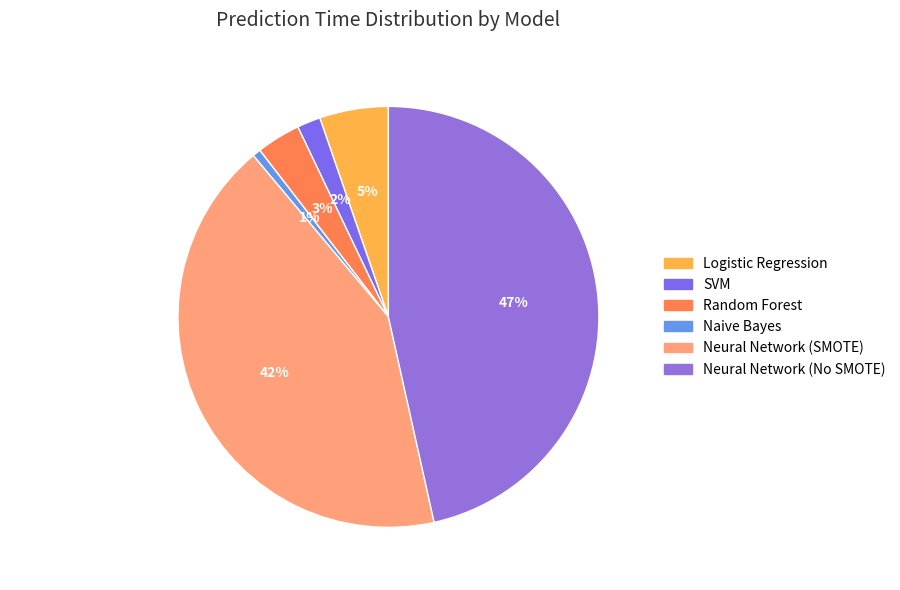

To the nearest percent, what is the difference between the largest and smallest slice percentages?

46%